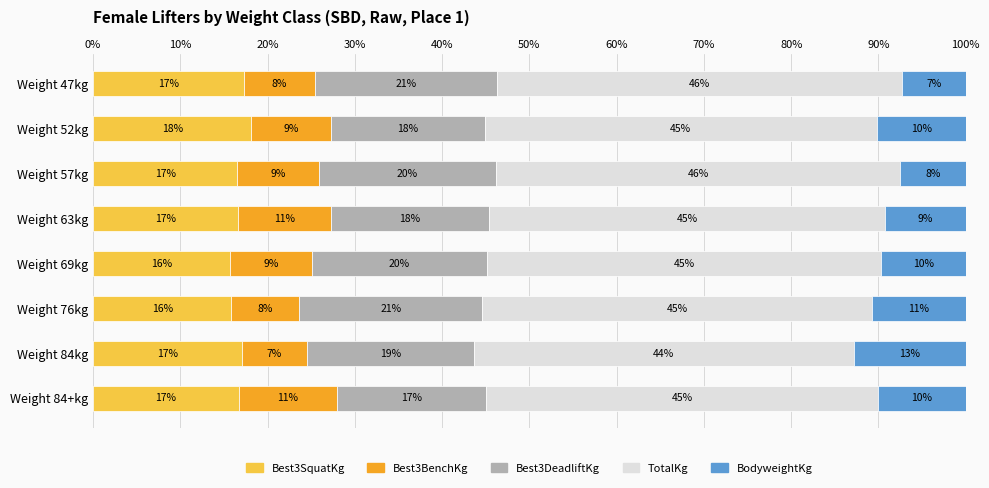

Is it true that Best3SquatKg equals 15.9 at Weight 76kg?

True